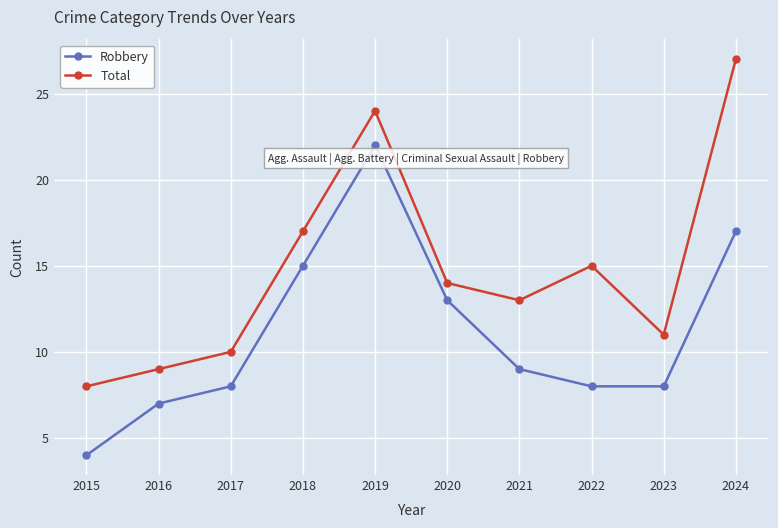

What is the difference between the second highest and minimum values in the Total series?

16